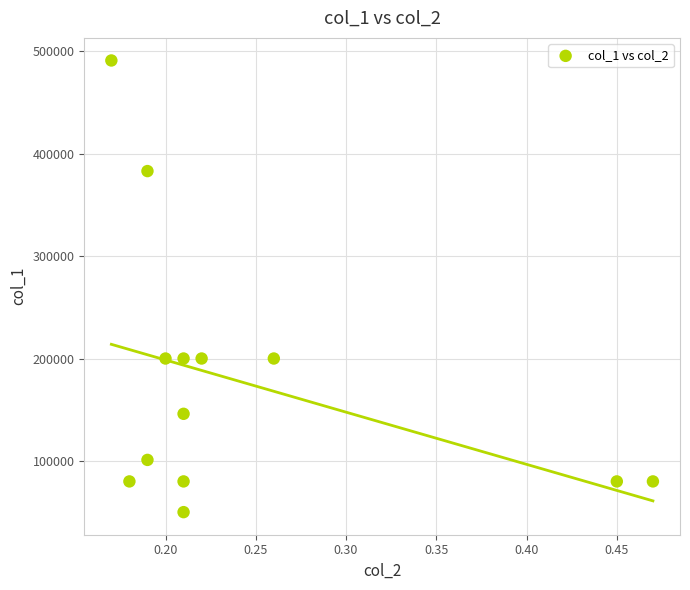

What is the range of Y values (max minus min)?

441000